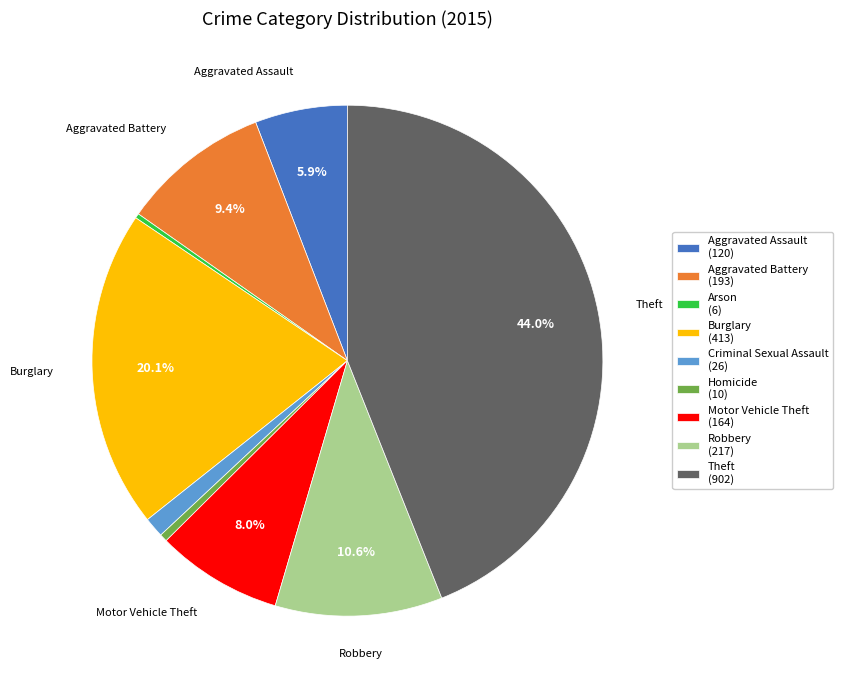

Approximately how many times larger is the value at Homicide compared to Aggravated Battery?

0.1